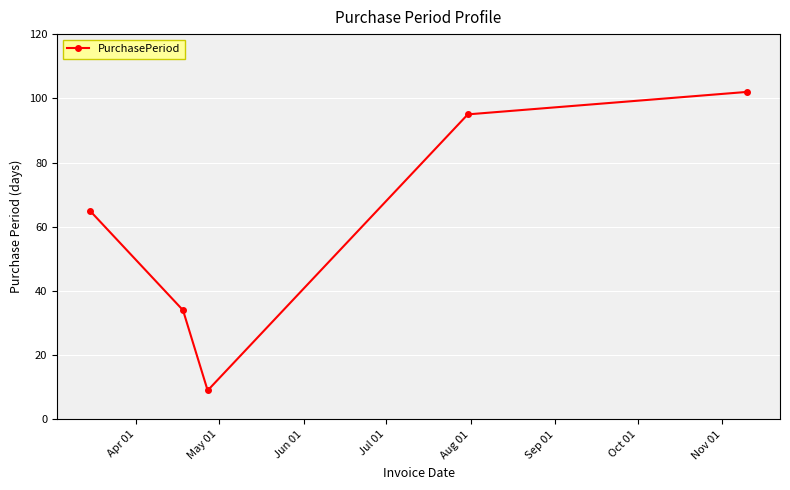

What is the greatest value displayed?

102